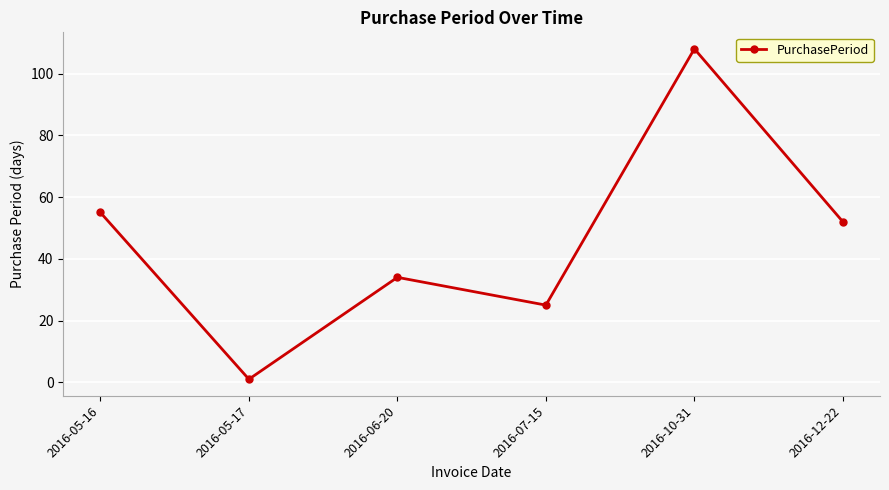

How many distinct data groups are displayed?

1